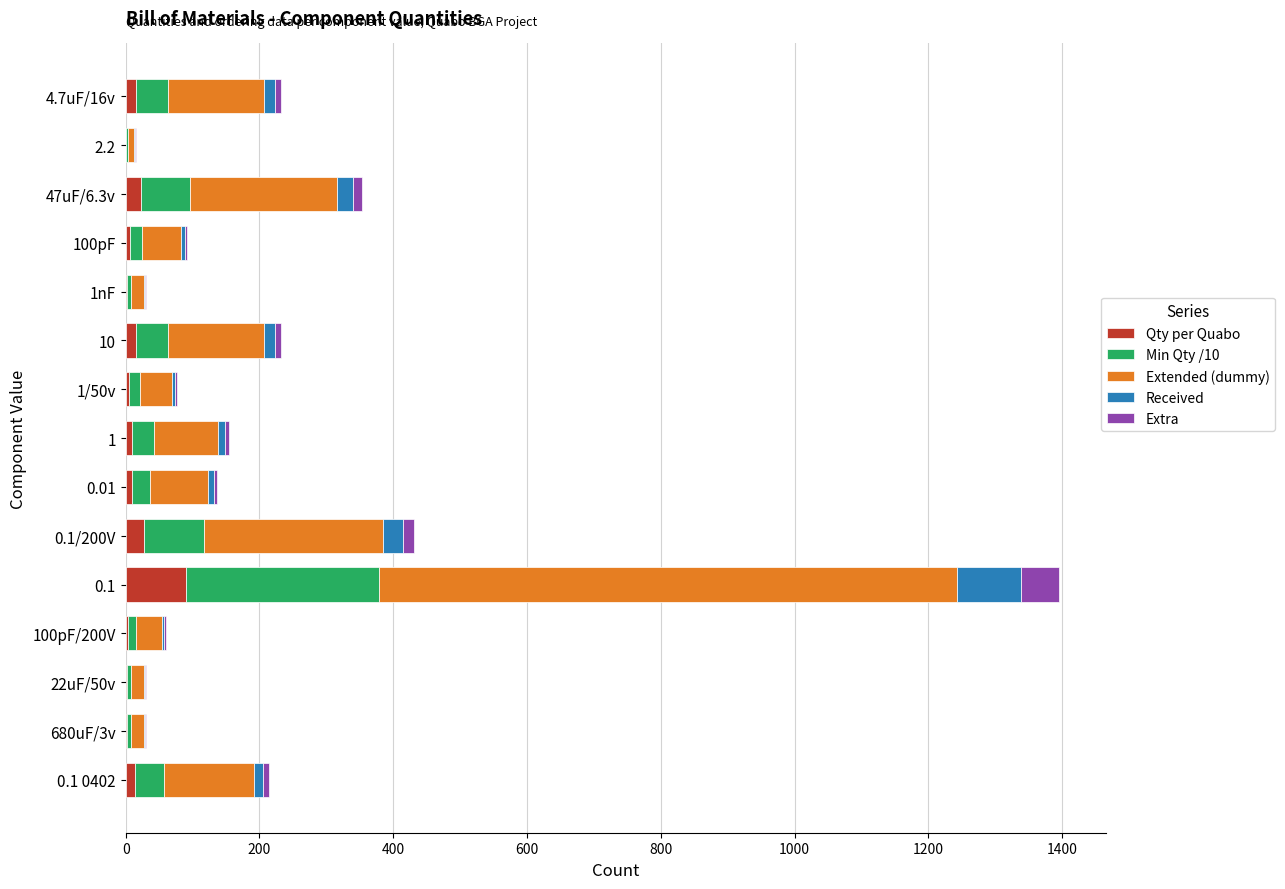

What is the sum of all Qty per Quabo values?

226